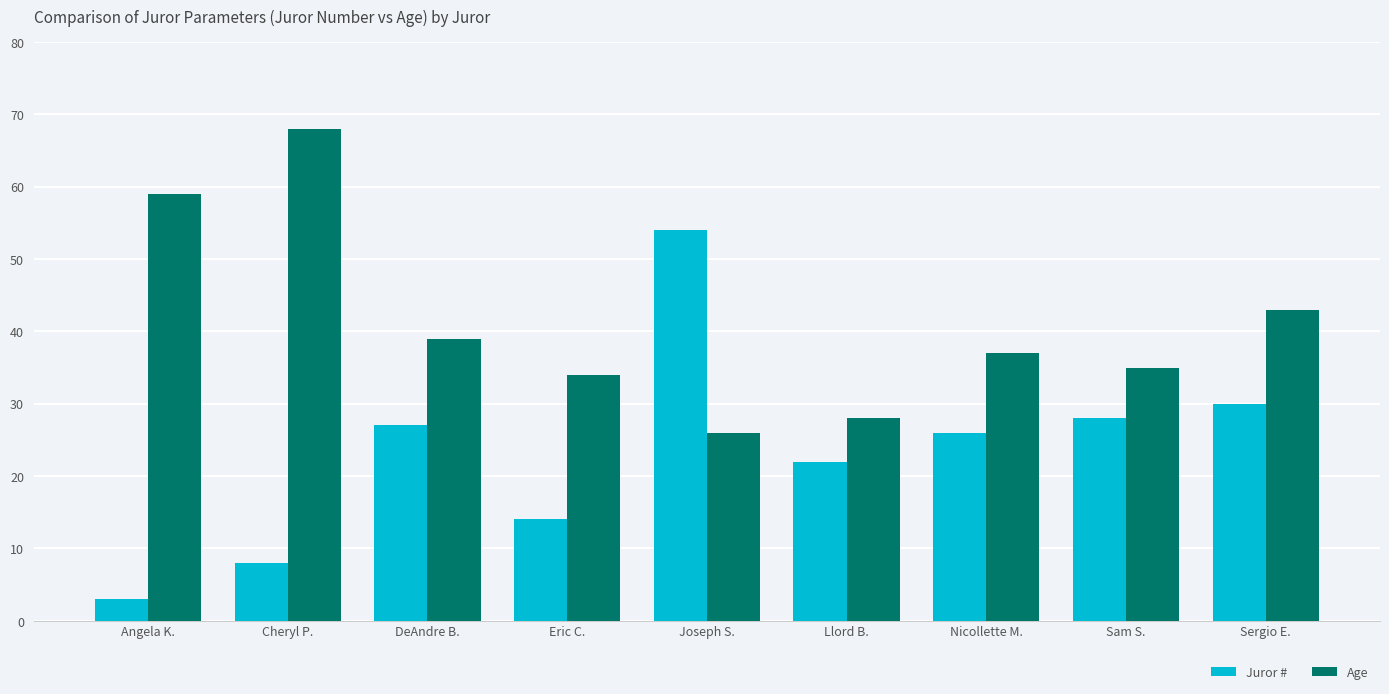

Which series has the largest total across all categories?

Age